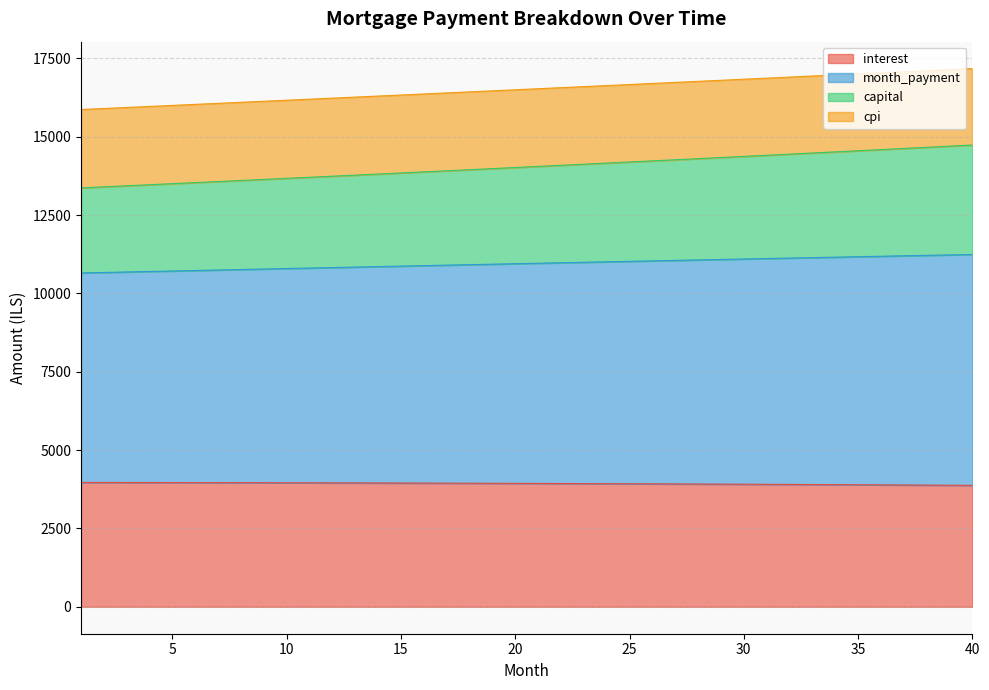

What is the total value across all series at 35?

17003.1